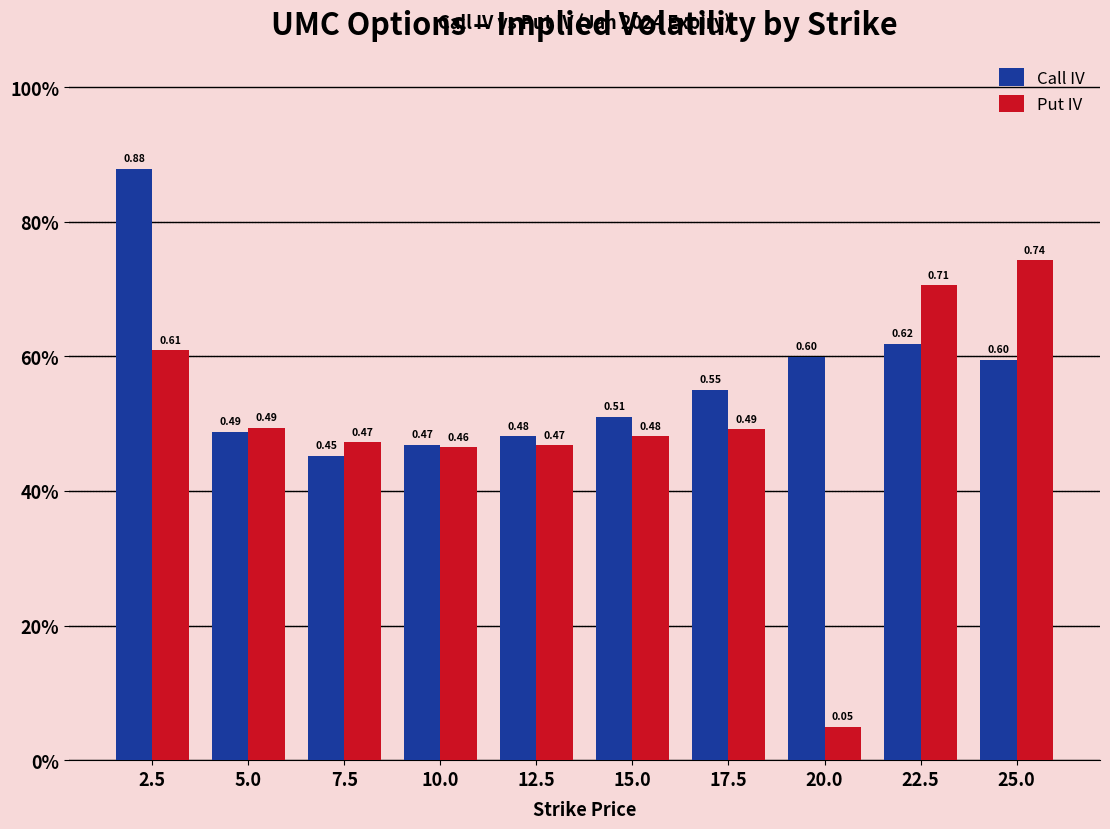

What is the difference between the maximum and minimum values in the Put IV series?

0.7